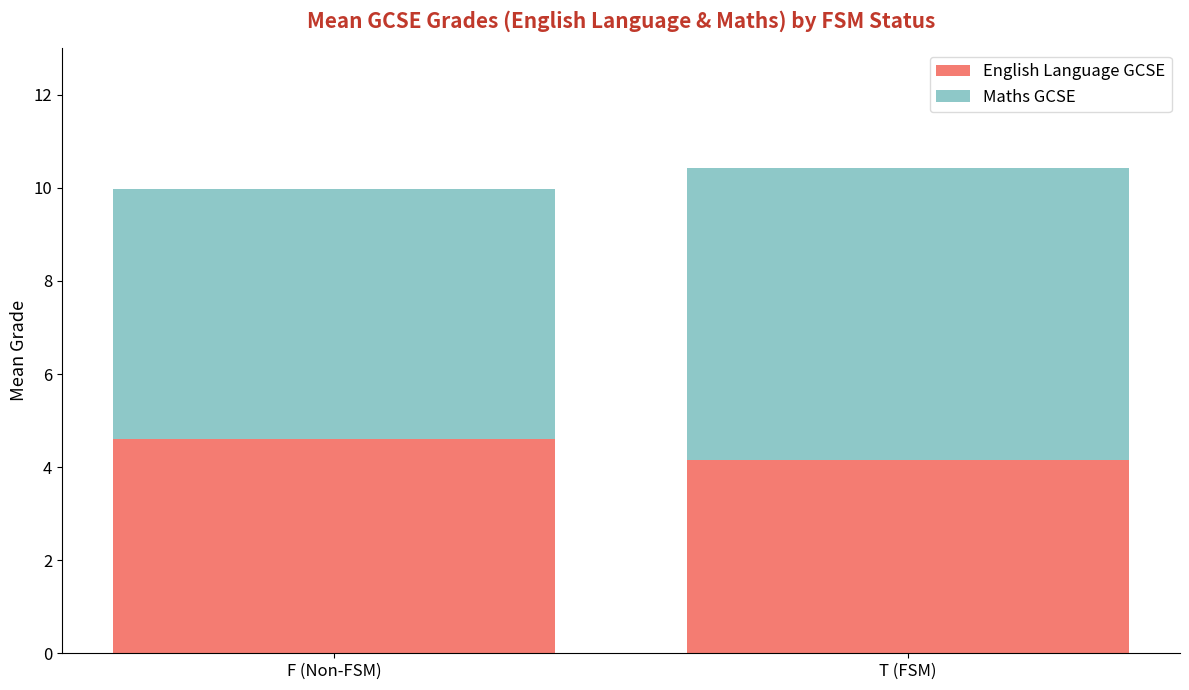

Rank the categories by English Language GCSE value from lowest to highest.

T (FSM), F (Non-FSM)